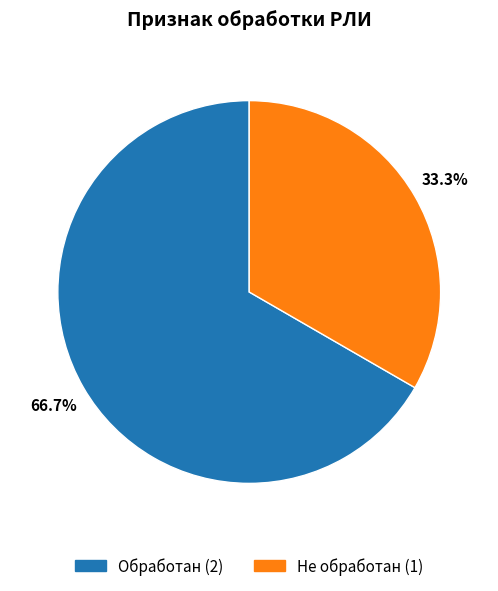

What percentage is the Обработан slice, to the nearest percent?

67%